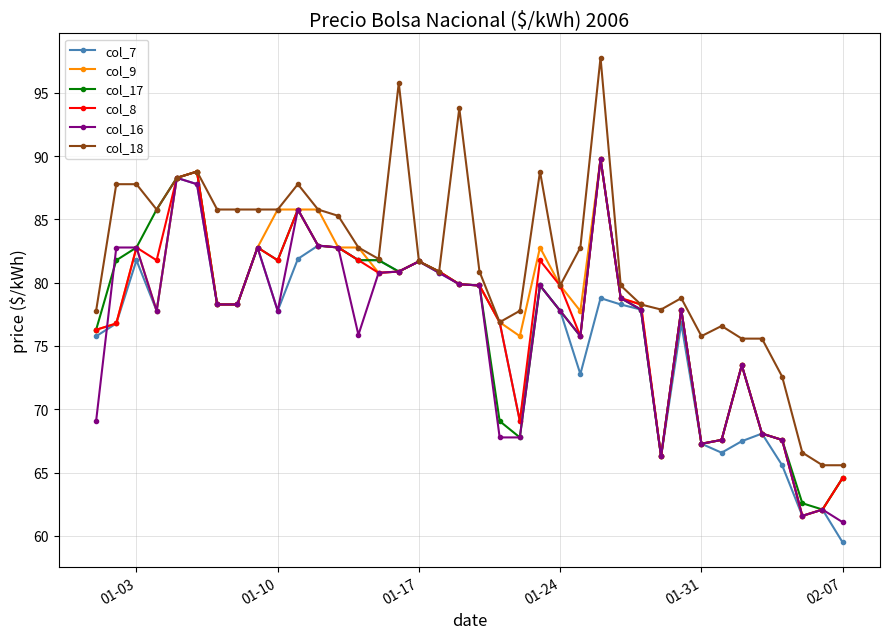

At how many categories does at least one series exceed 64?

38